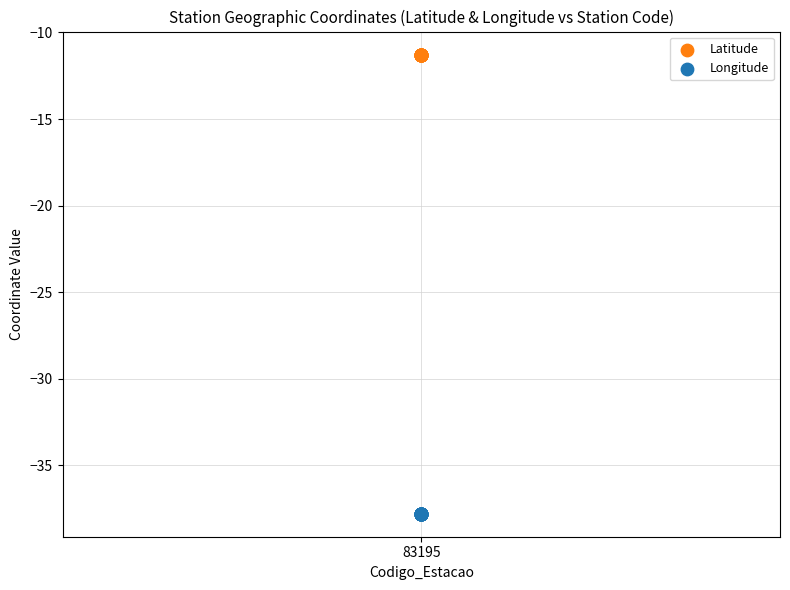

Which series contains the lowest Y value?

Longitude